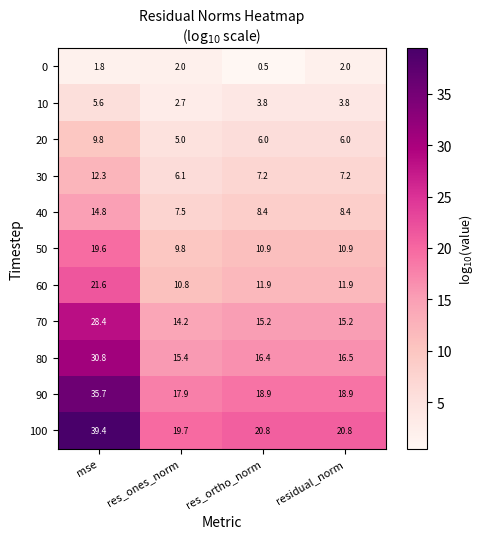

At which category is the sum across all series the highest?

mse